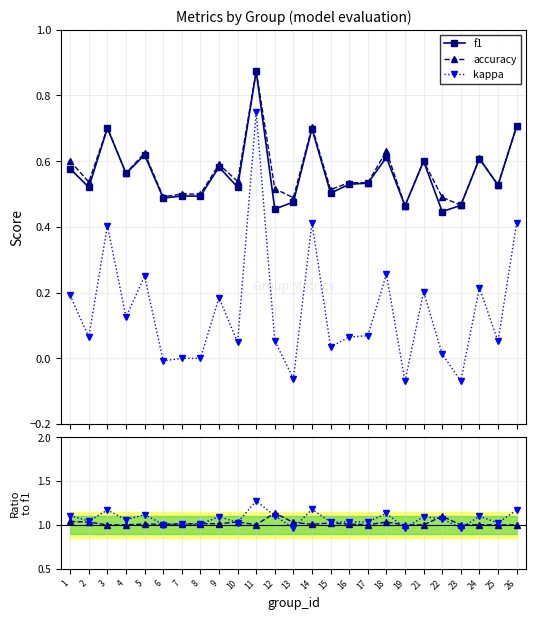

What is the approximate value of accuracy/f1 at 1?

1.0